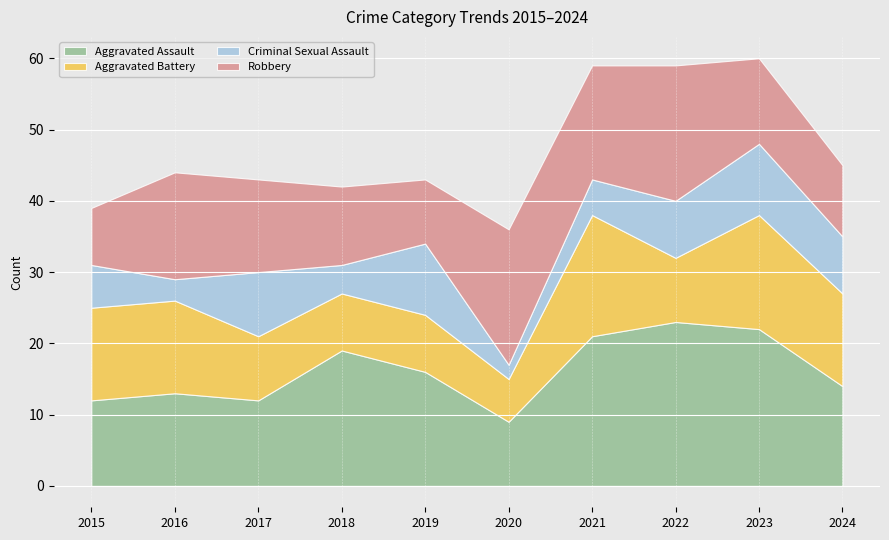

What is the sum of all Robbery values?

132